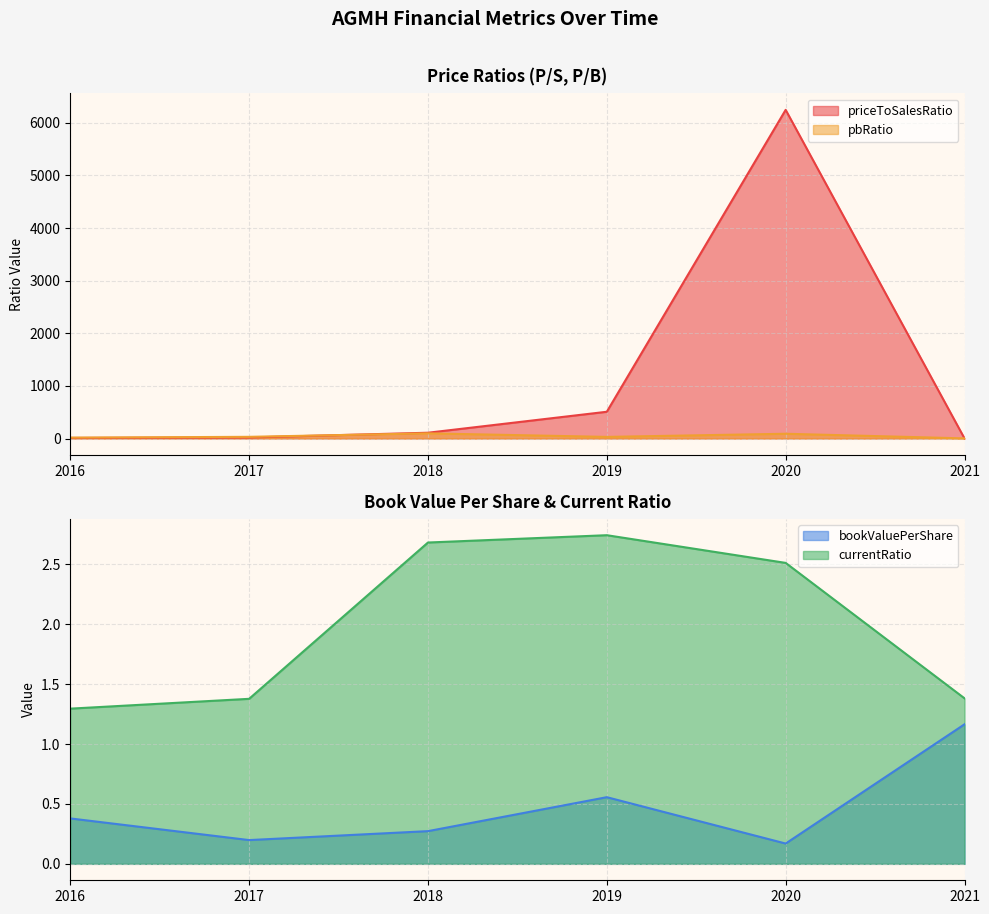

What is the difference between the highest and lowest values at 2016?

16.2